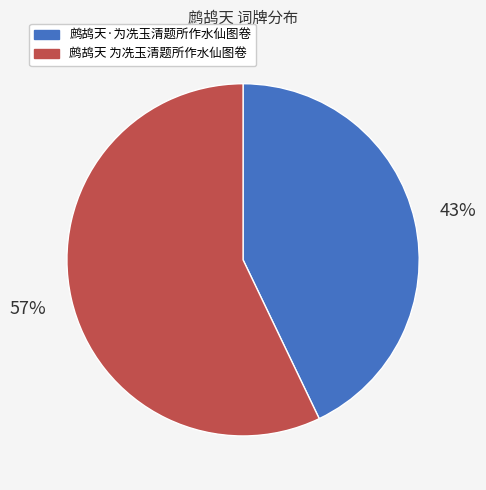

To the nearest percent, what is the combined percentage of 鹧鸪天·为冼玉清题所作水仙图卷 and 鹧鸪天 为冼玉清题所作水仙图卷?

100%